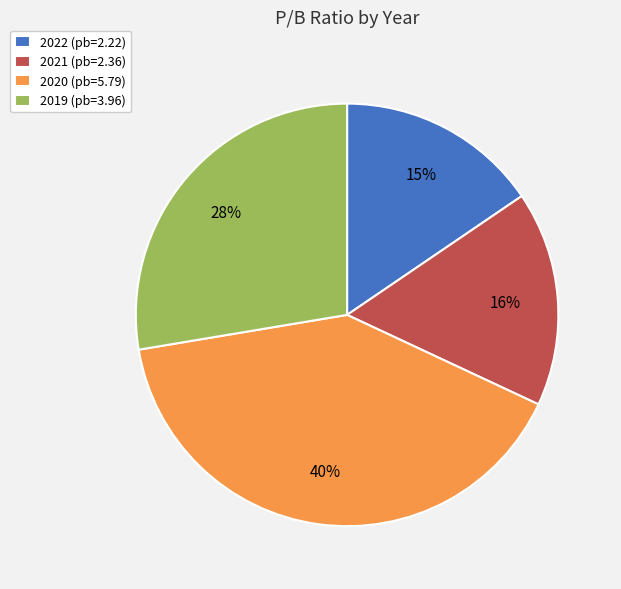

Rank the categories by value from lowest to highest.

2022, 2021, 2019, 2020